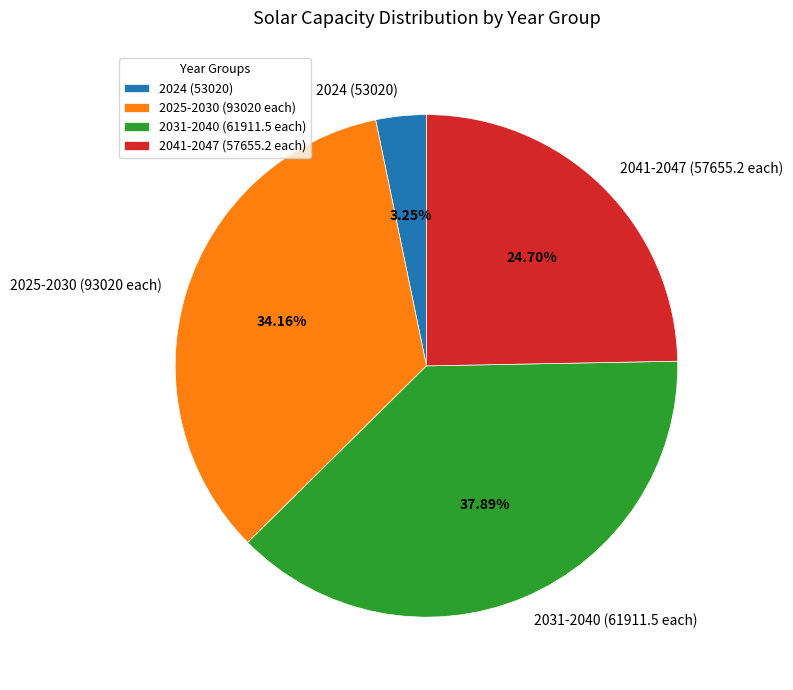

Rank the categories by value from highest to lowest.

2031-2040 (61911.5 each), 2025-2030 (93020 each), 2041-2047 (57655.2 each), 2024 (53020)